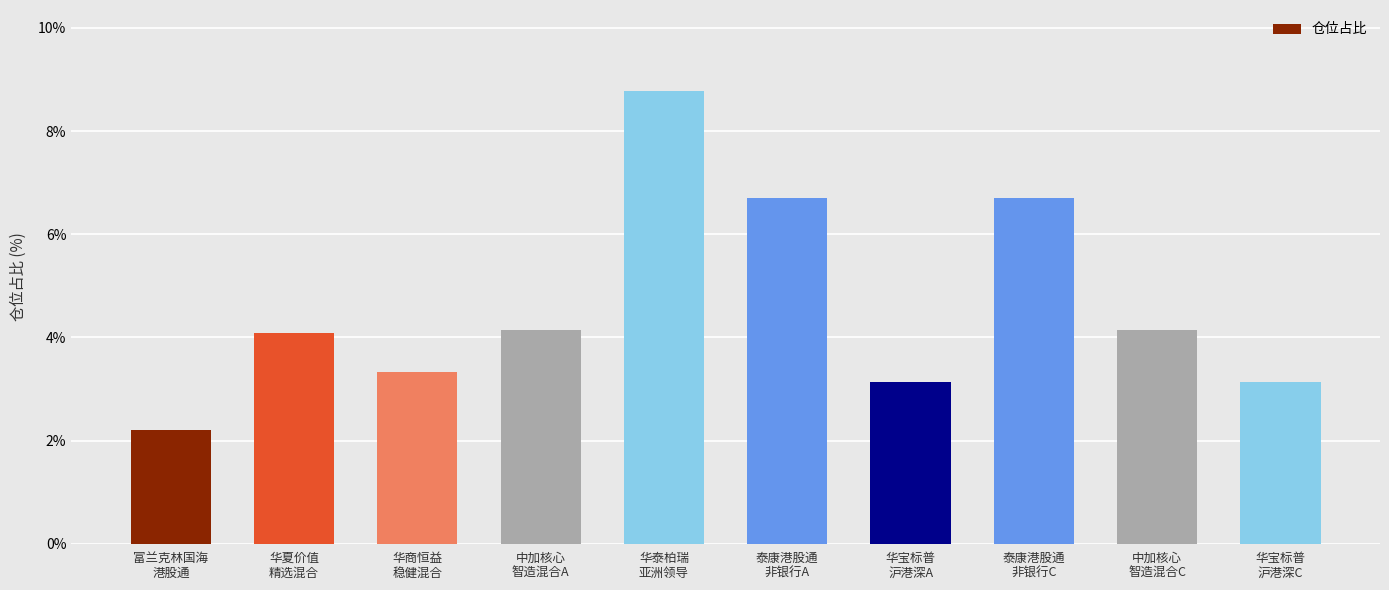

What is the difference between the second highest and second lowest values?

3.6